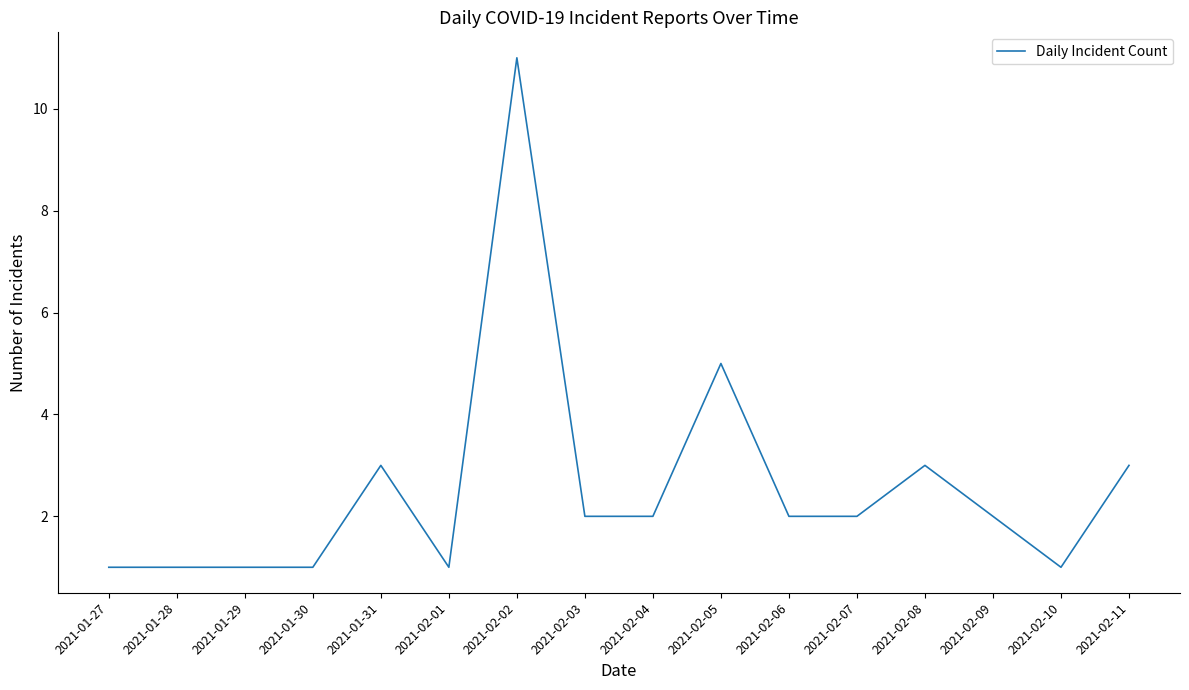

Is it true that the value at 2021-02-06 is 1?

False